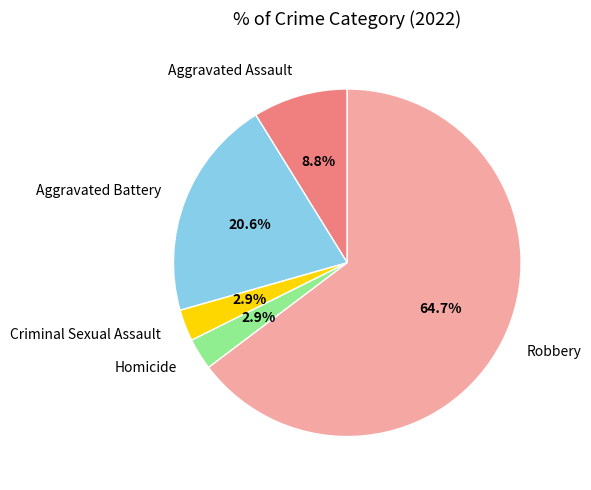

What is the majority slice?

Robbery